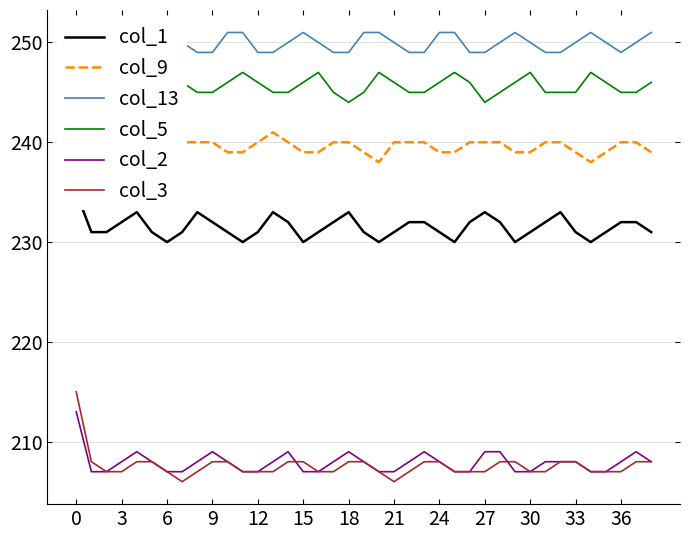

How many values in the col_9 series exceed 240?

1